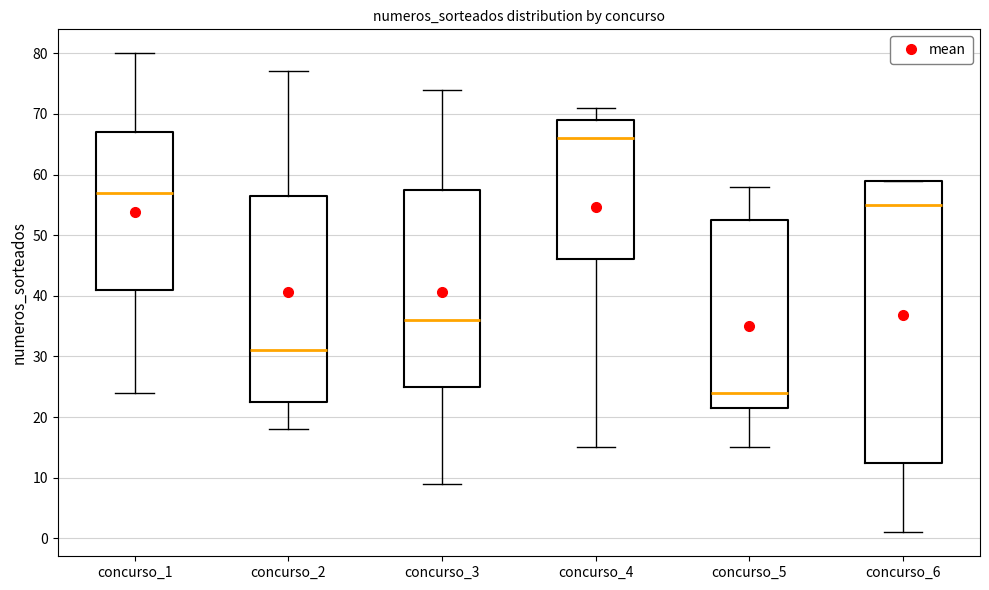

Reading left to right, read every box against the y-axis: the position of its median line, the range the box covers, and the ends of its whiskers. The values are not printed on the chart, so give them approximately, as read against the axis.

concurso_1: median 57, box 41 to 67, whiskers 24 to 80
concurso_2: median 31, box 23 to 57, whiskers 18 to 77
concurso_3: median 36, box 25 to 58, whiskers 9 to 74
concurso_4: median 66, box 46 to 69, whiskers 15 to 71
concurso_5: median 24, box 22 to 53, whiskers 15 to 58
concurso_6: median 55, box 13 to 59, whiskers 1 to 59